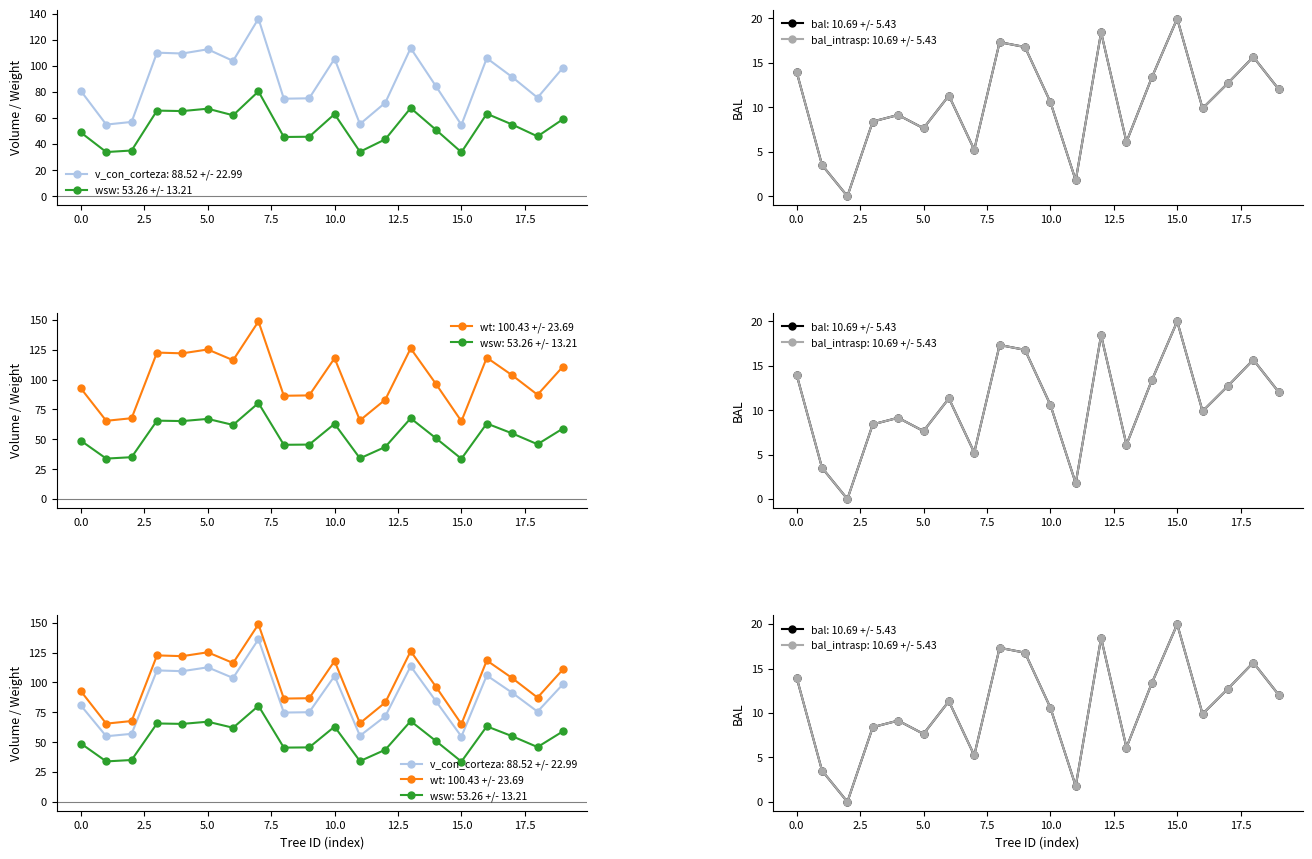

What is the average value of the wt series?

100.4